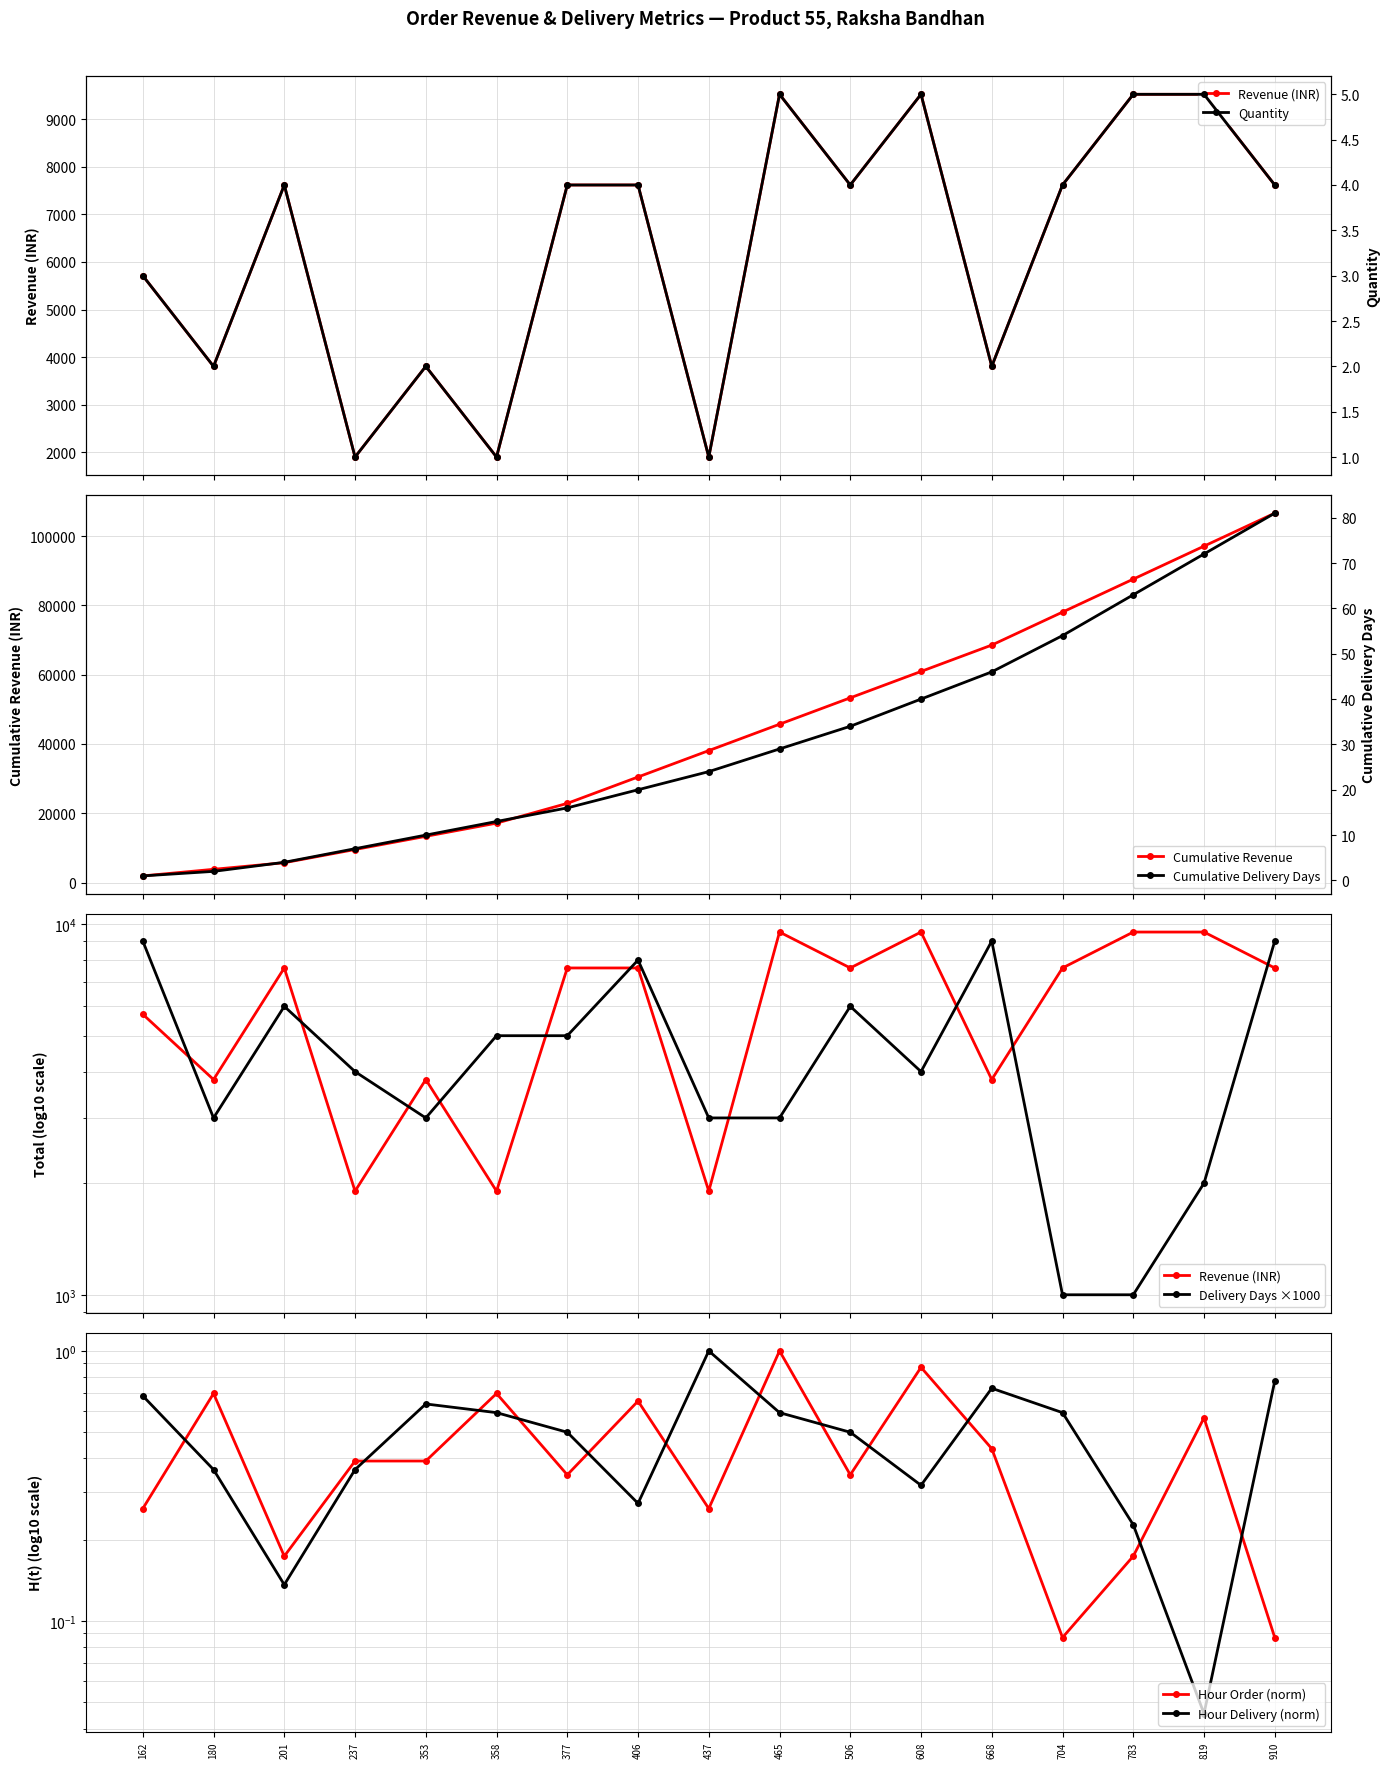

True or false: Quantity and Hour_Order cross at least once.

False